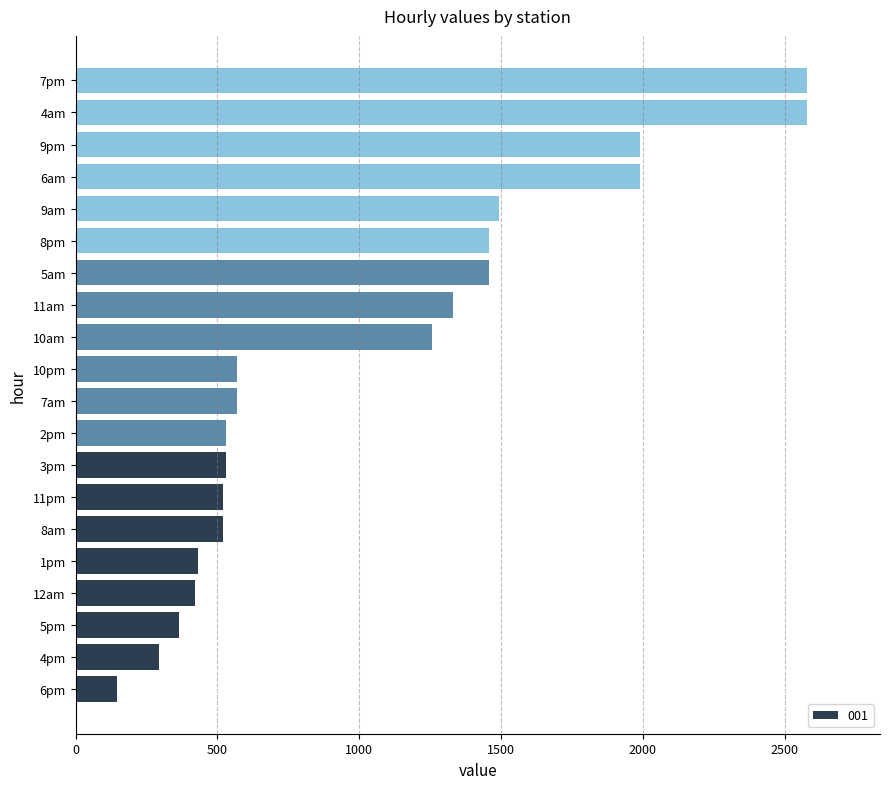

The value at 4pm is 294.6. True or false?

True